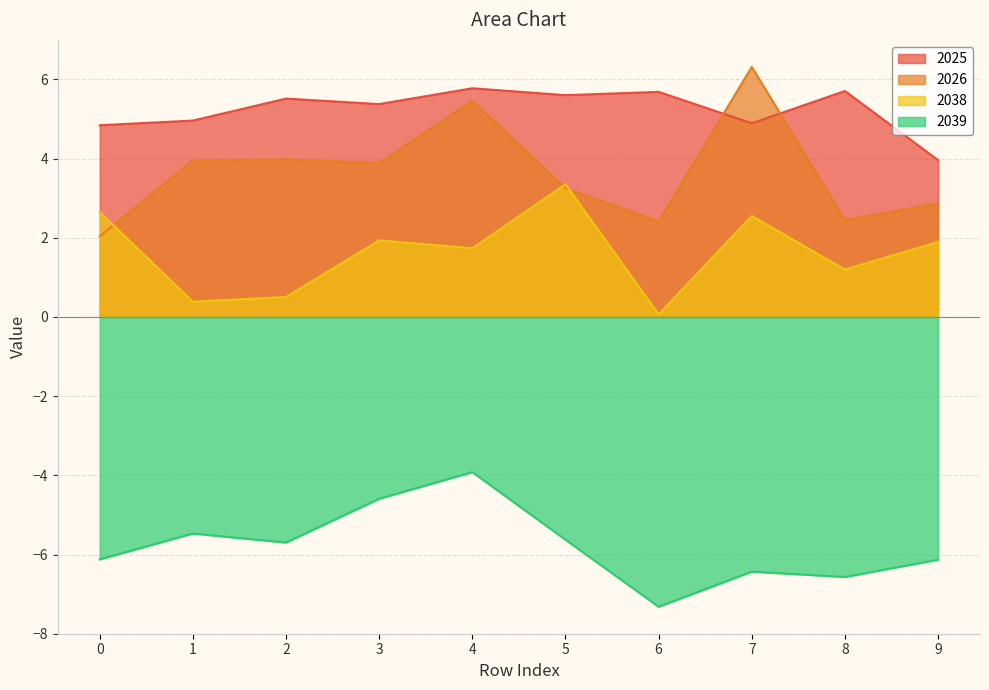

True or false: 2026 and 2039 cross at least once.

False